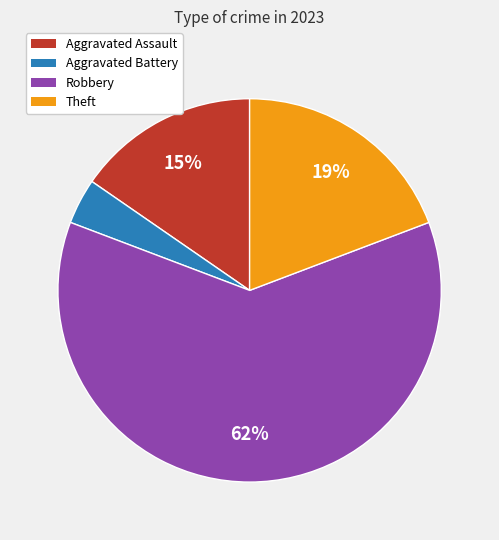

To the nearest percent, what is the average slice percentage?

25%